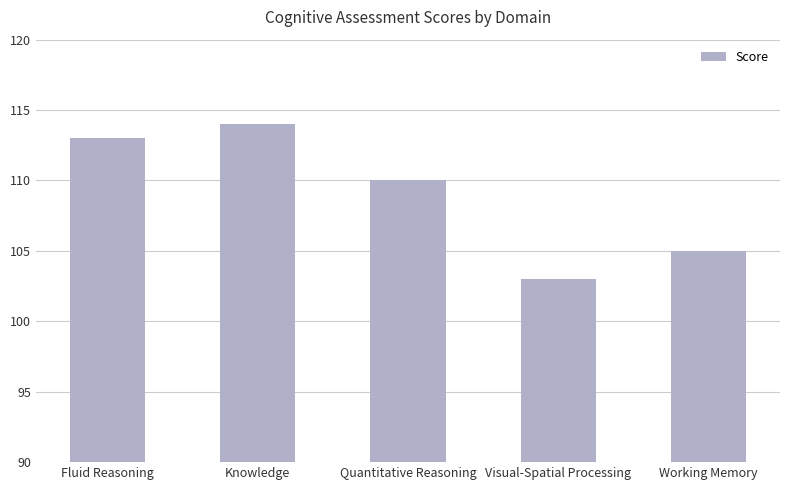

How many distinct data groups are displayed?

1